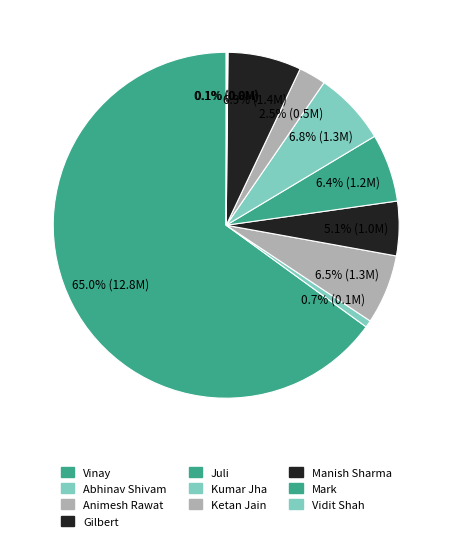

Is Vinay the majority of the pie?

Yes